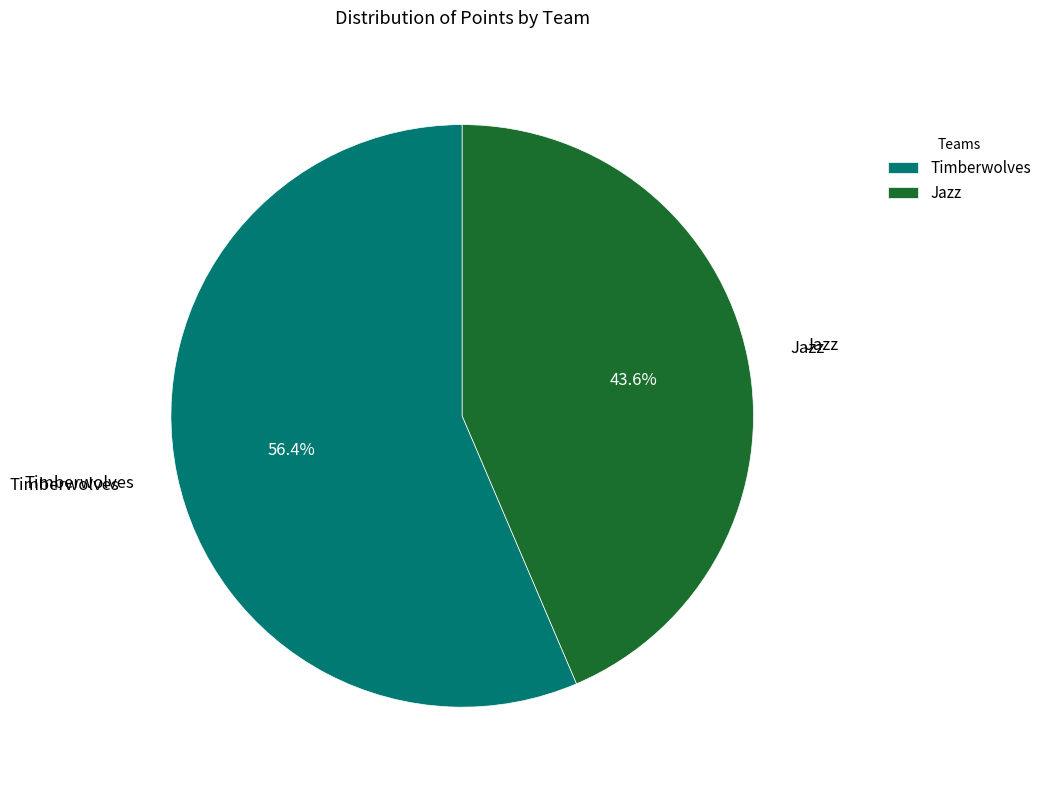

To the nearest percent, what is the difference between the largest and smallest slice percentages?

13%